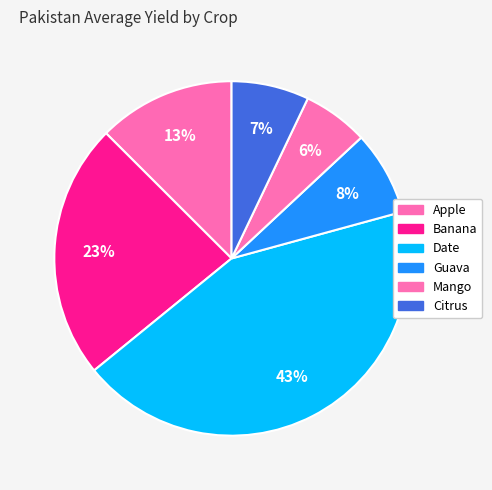

How many segments does this pie chart have?

6